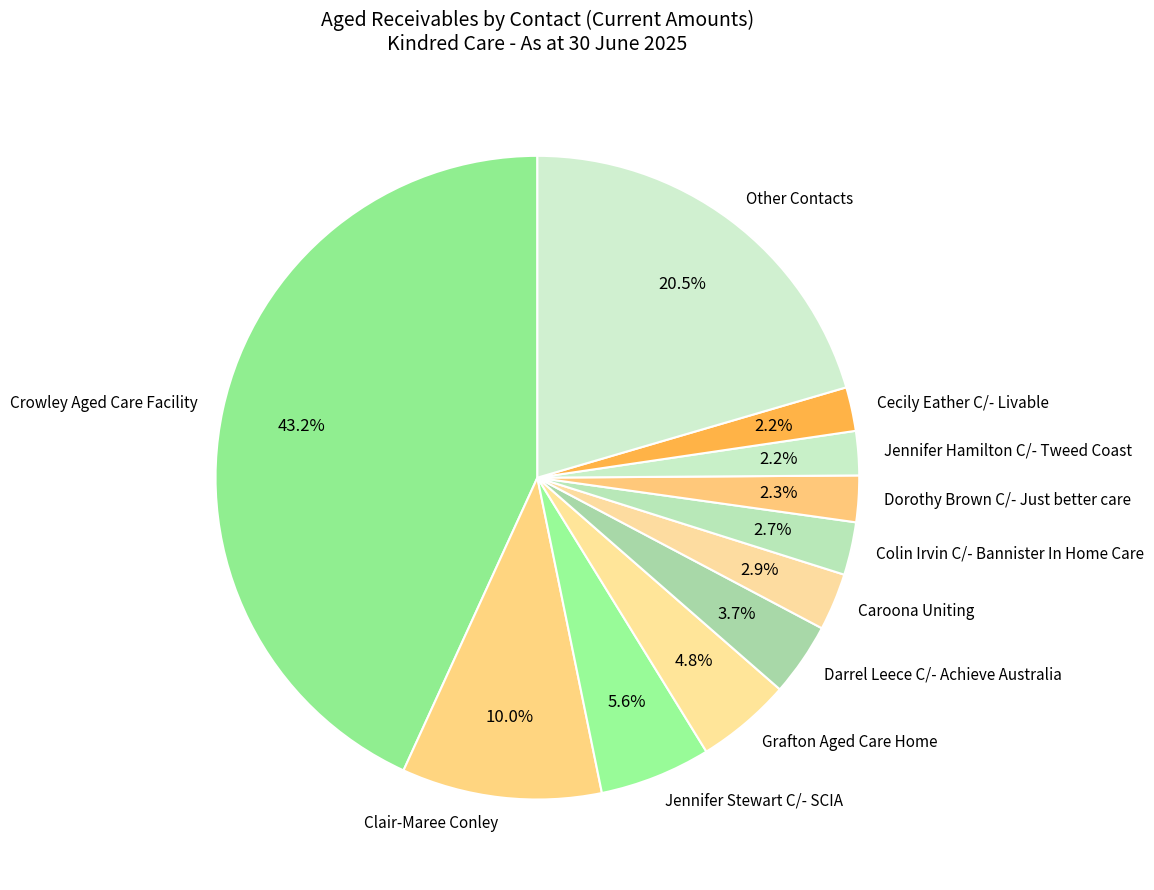

Is there any slice that represents more than half of the pie?

No